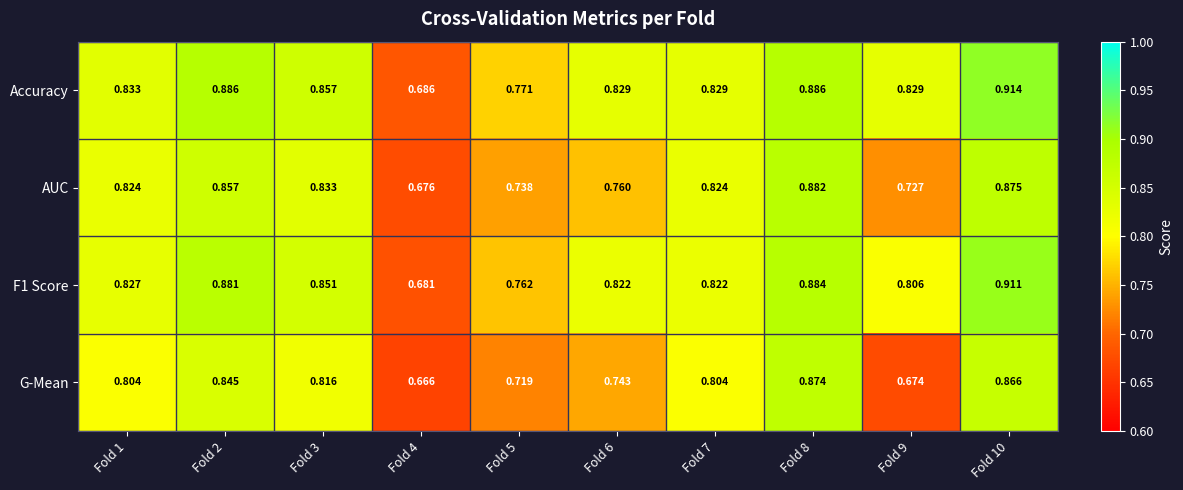

At how many categories does at least one series exceed 0?

10